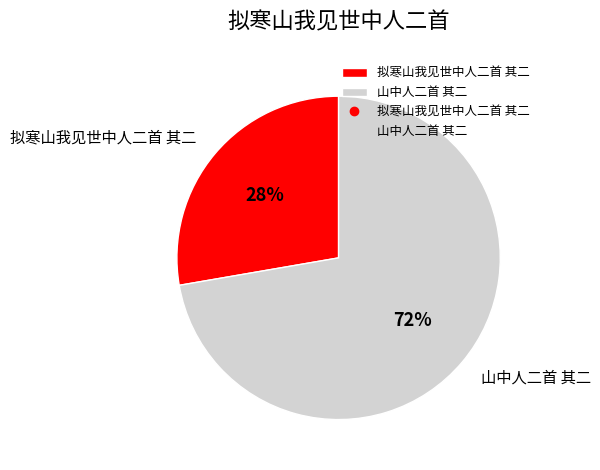

Do 拟寒山我见世中人二首 其二 and 山中人二首 其二 together represent more than half of the pie?

Yes